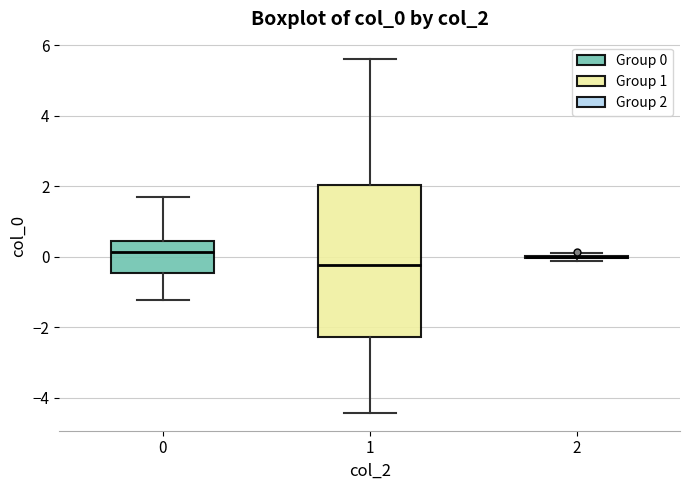

Where is the upper edge of the box at x = 1 on the y-axis? The values are not printed on the chart, so give them approximately, as read against the axis.

2.0